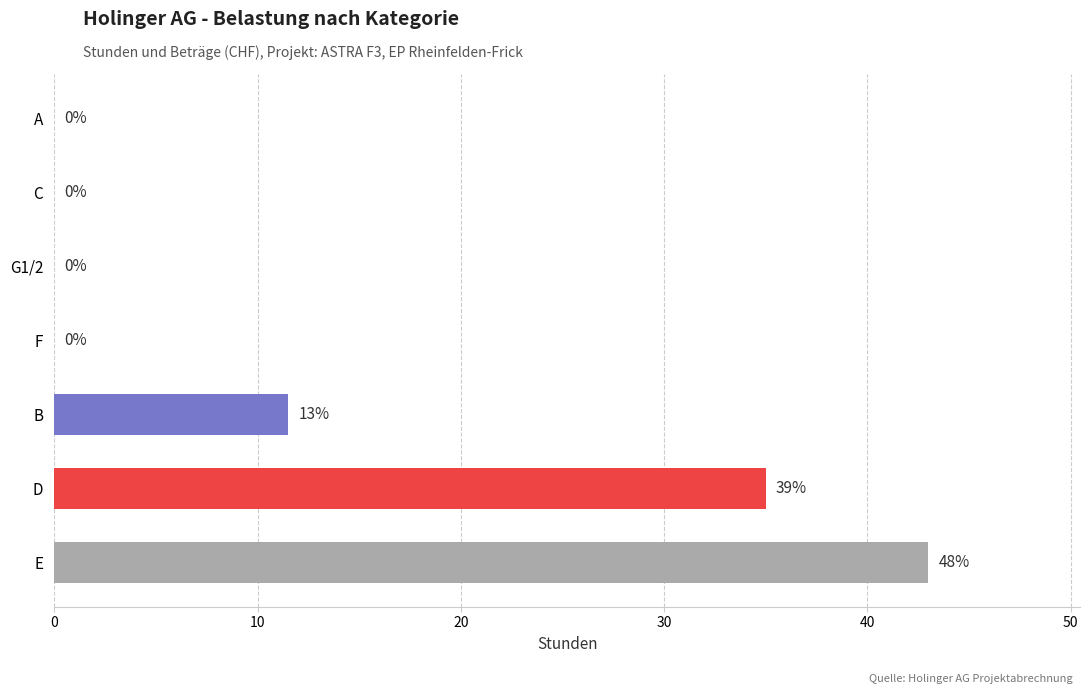

Where is the data nearest to the value 21?

B